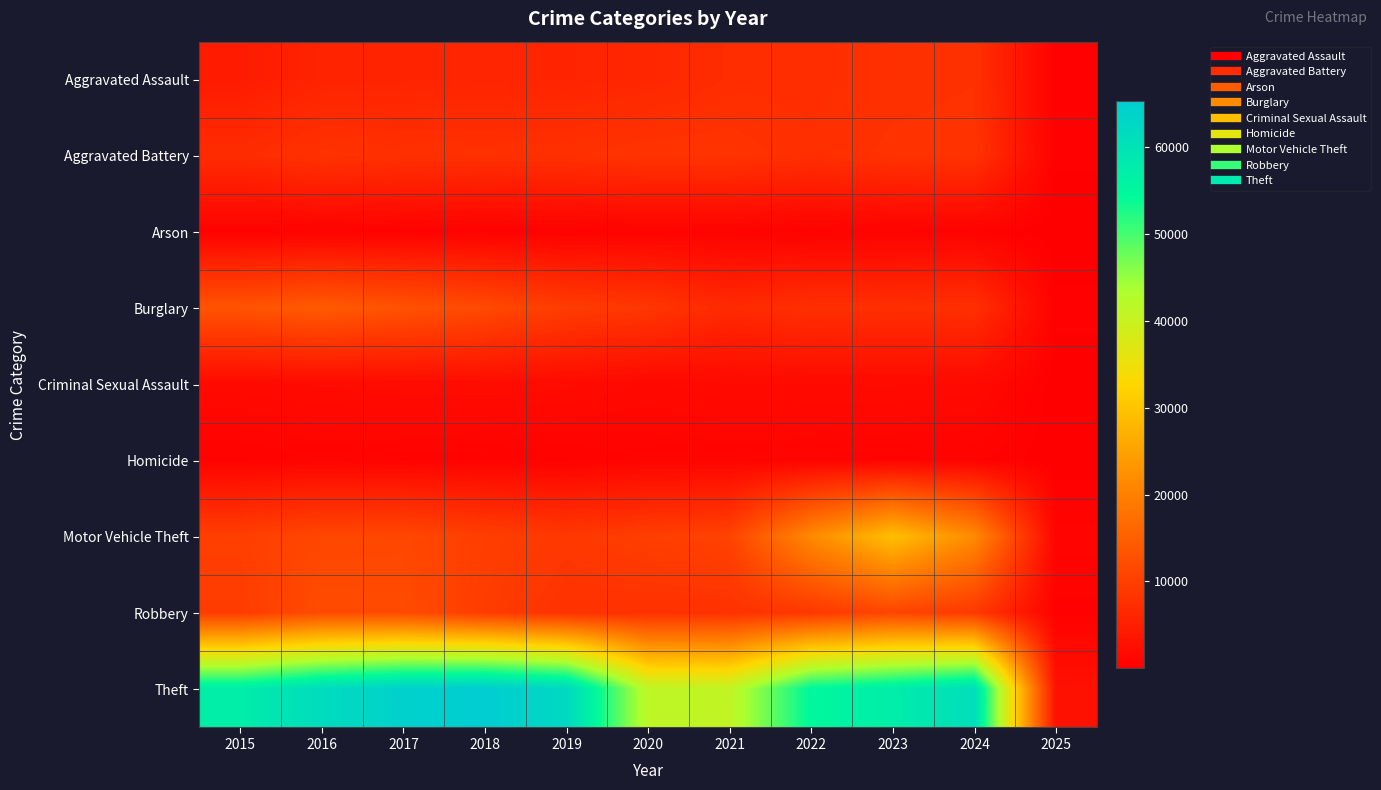

Reading left to right, transcribe all the data shown in this chart.

Aggravated Assault: 2015=4480	2016=5713	2017=5793	2018=6002	2019=5841	2020=6265	2021=7242	2022=7280	2023=7711	2024=7899	2025=347
Aggravated Battery: 2015=7019	2016=8085	2017=7845	2018=7735	2019=7858	2020=8321	2021=8346	2022=7493	2023=8077	2024=8183	2025=357
Arson: 2015=448	2016=515	2017=444	2018=373	2019=376	2020=588	2021=530	2022=422	2023=513	2024=482	2025=24
Burglary: 2015=13184	2016=14289	2017=13001	2018=11747	2019=9638	2020=8758	2021=6661	2022=7594	2023=7480	2024=7636	2025=379
Criminal Sexual Assault: 2015=1703	2016=1857	2017=1982	2018=2044	2019=1922	2020=1496	2021=1746	2022=1818	2023=1850	2024=1731	2025=96
Homicide: 2015=496	2016=786	2017=672	2018=588	2019=499	2020=787	2021=804	2022=725	2023=628	2024=582	2025=25
Motor Vehicle Theft: 2015=10068	2016=11285	2017=11380	2018=9985	2019=8978	2020=9959	2021=10605	2022=21466	2023=29254	2024=21653	2025=935
Robbery: 2015=9638	2016=11960	2017=11880	2018=9681	2019=7995	2020=7855	2021=7920	2022=8964	2023=11053	2024=9133	2025=426
Theft: 2015=57352	2016=61623	2017=64386	2018=65290	2019=62497	2020=41345	2021=40819	2022=54891	2023=57470	2024=60944	2025=2996